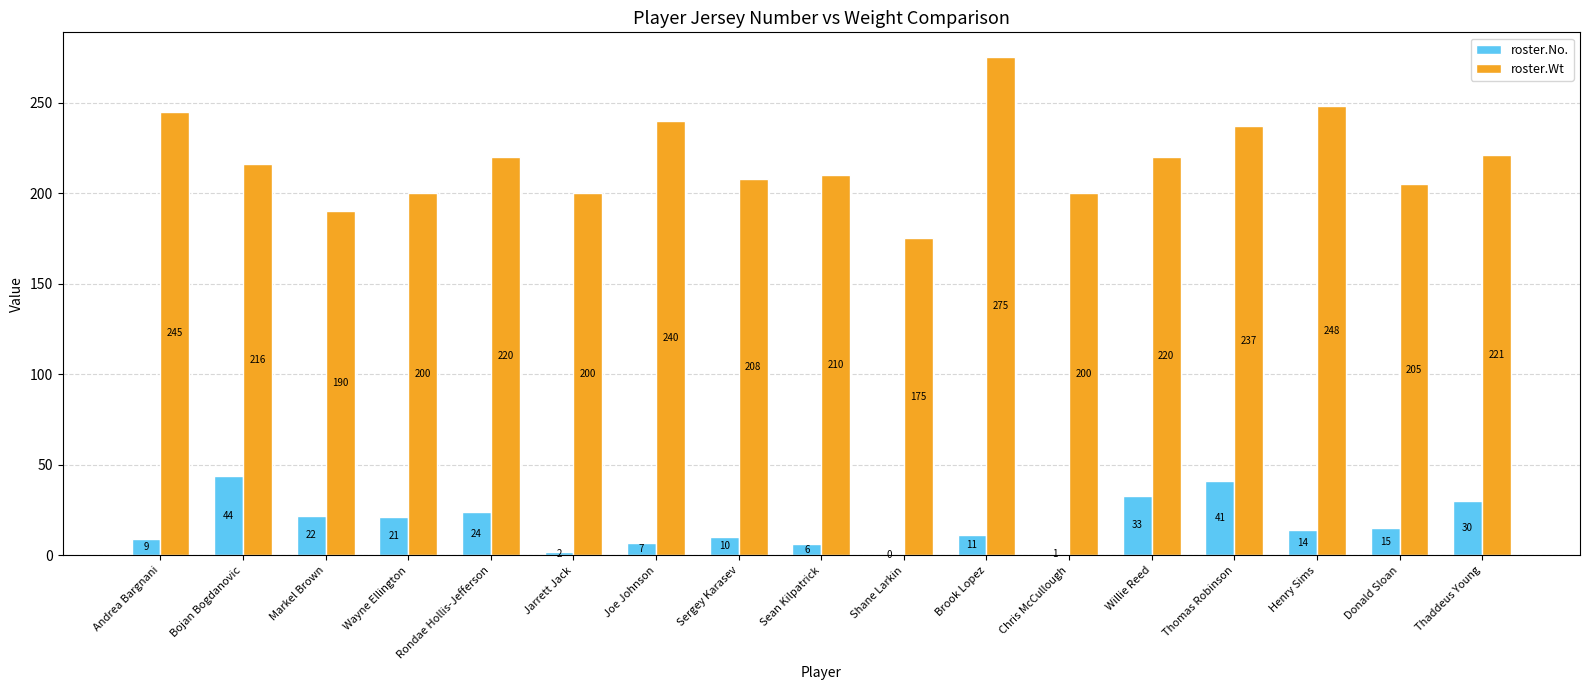

True or false: roster.No. has a value of 21 at Willie Reed.

False